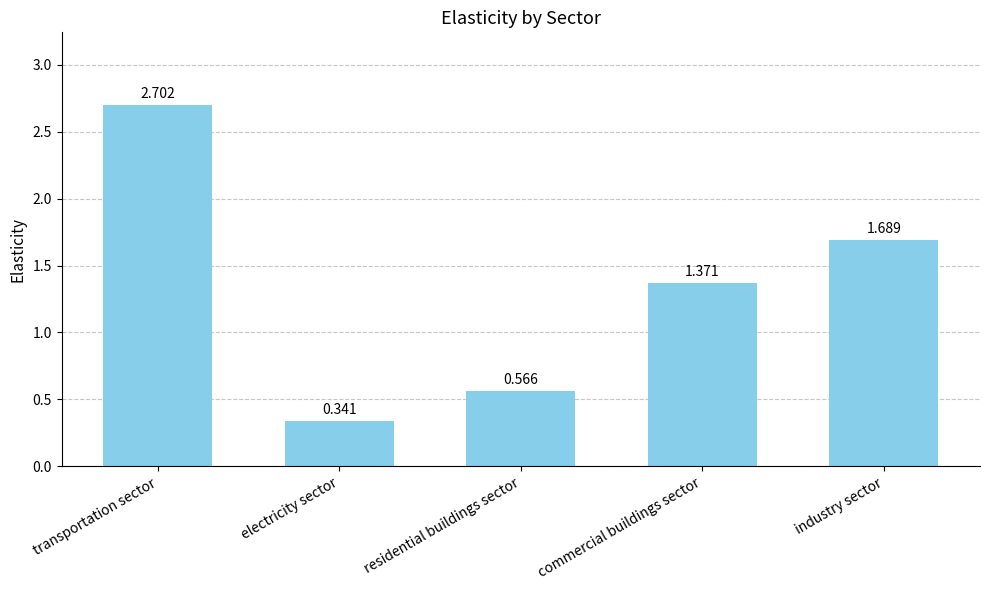

How many data points does each series have?

5